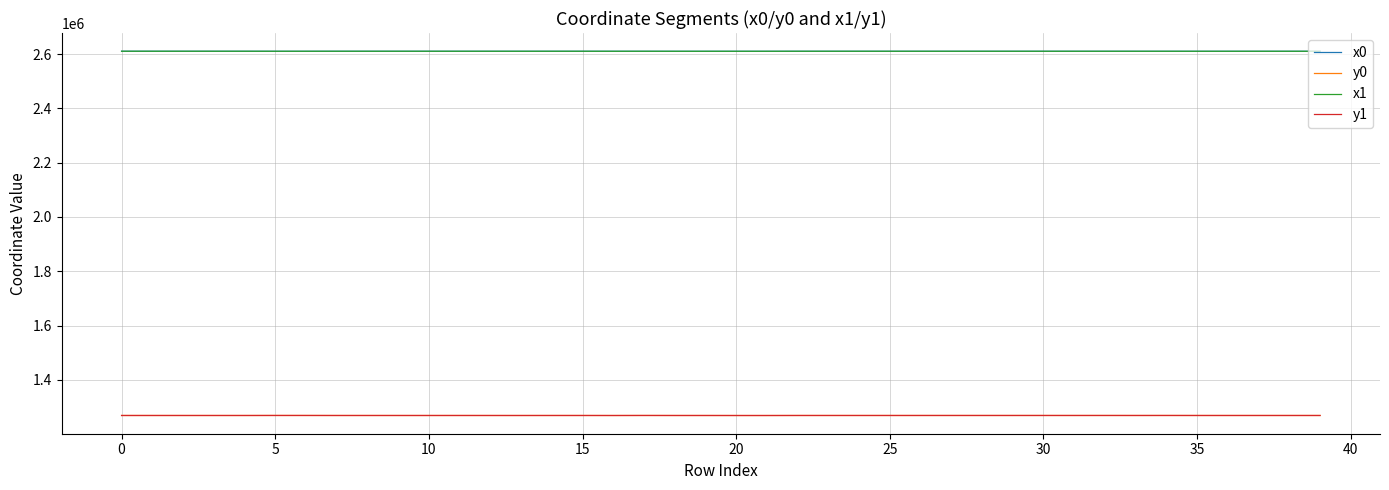

What are all the series names shown in the legend?

x0, y0, x1, y1